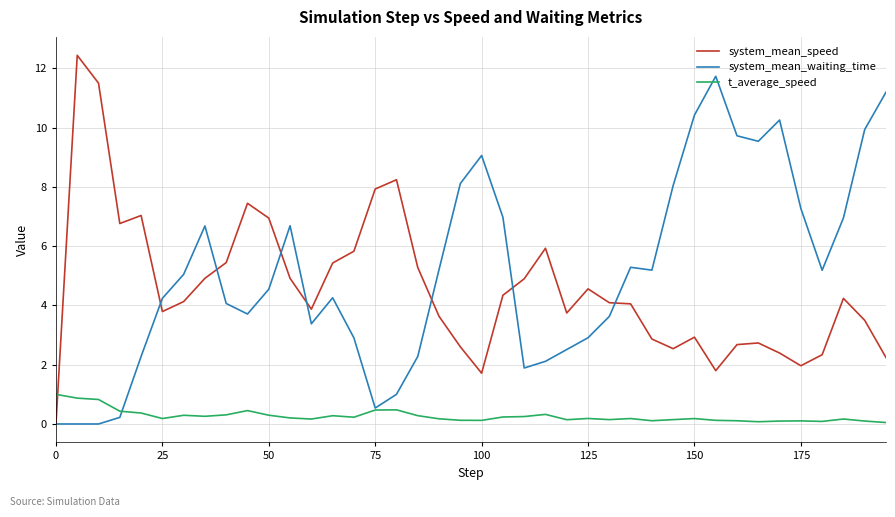

Which series has the largest range (max minus min)?

system_mean_speed